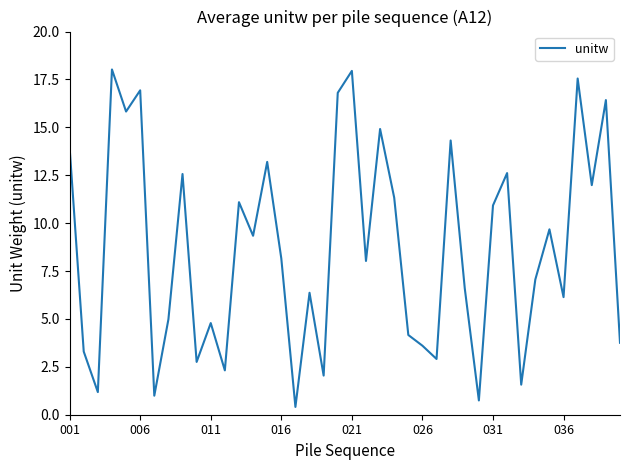

What is the smallest value displayed?

0.4